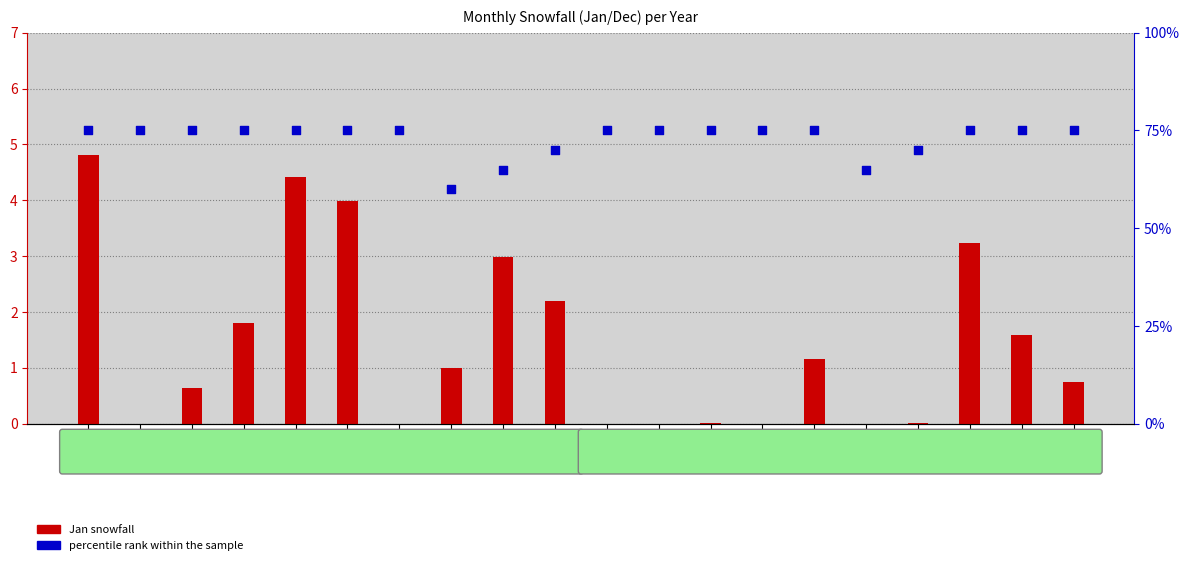

Which series contains the lowest Y value?

Jan snowfall